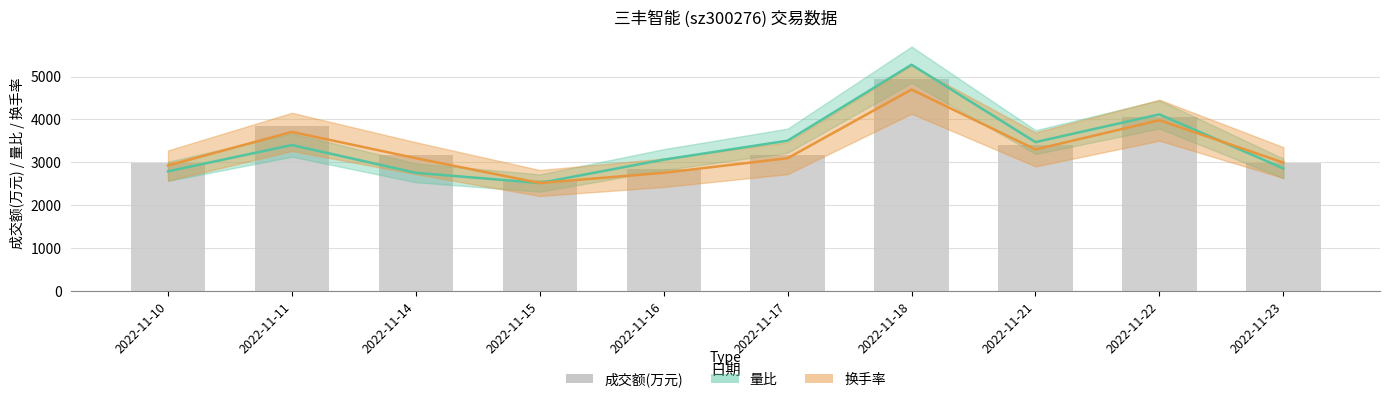

What is the sum of the values at 2022-11-22 and 2022-11-23?

7060